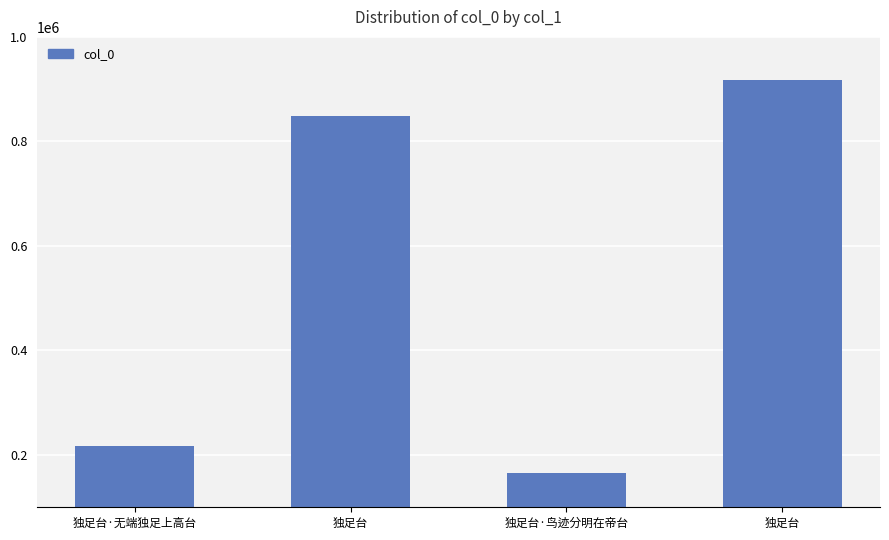

Reading left to right, extract all data points from this chart.

217822	849431	164865	917312